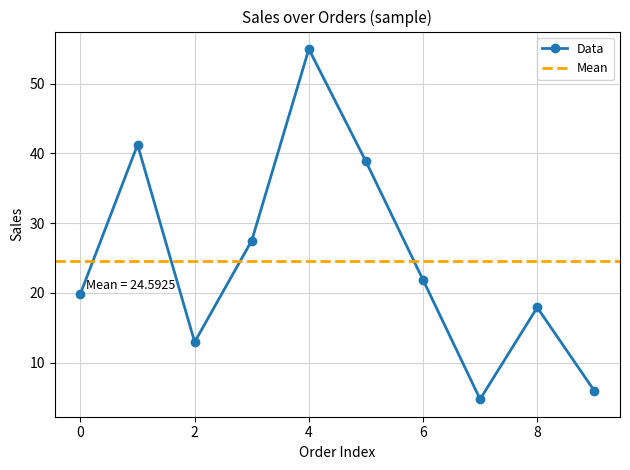

Reading left to right, what are all the values shown in this chart?

19.9	41.2	12.9	27.5	55.0	38.9	21.9	4.8	17.9	6.0